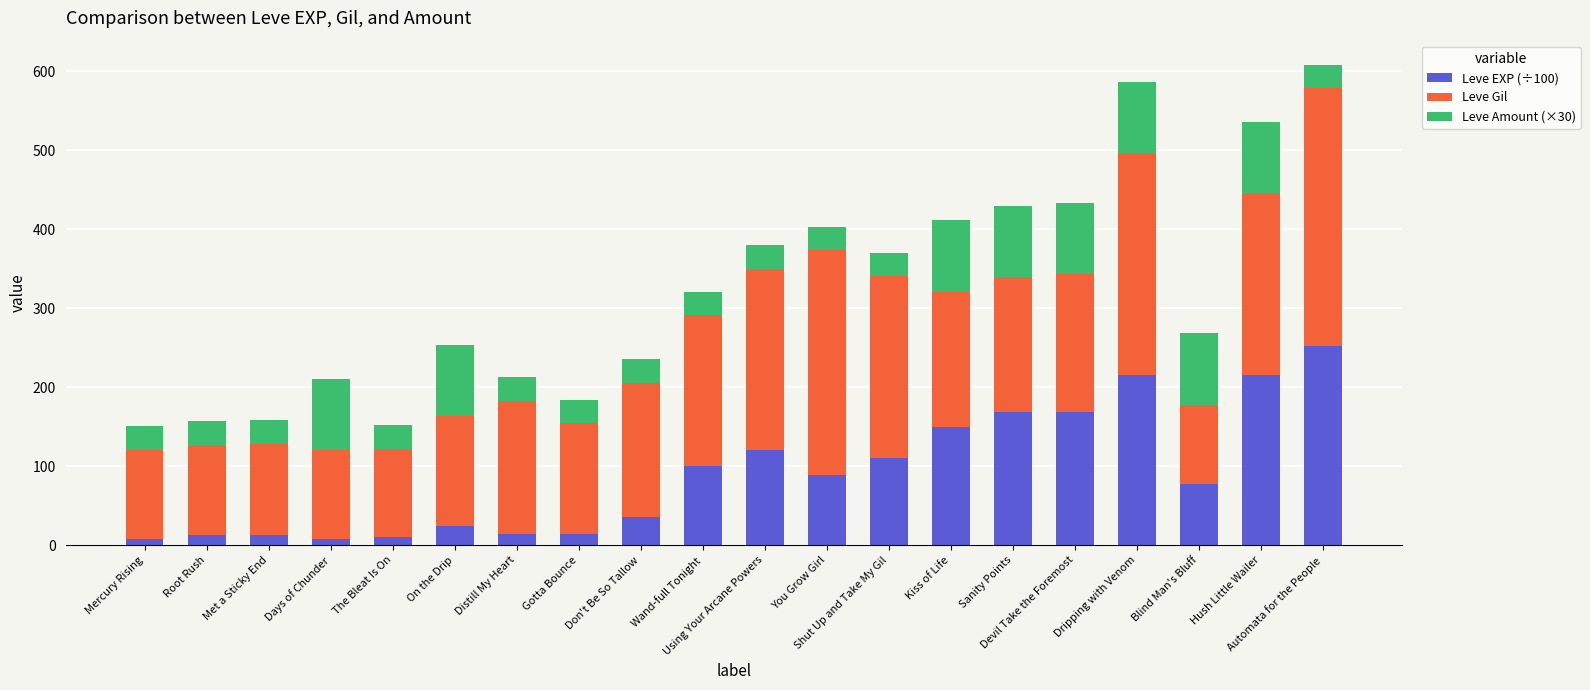

What is the highest value of the Leve EXP (÷100) series?

252.5